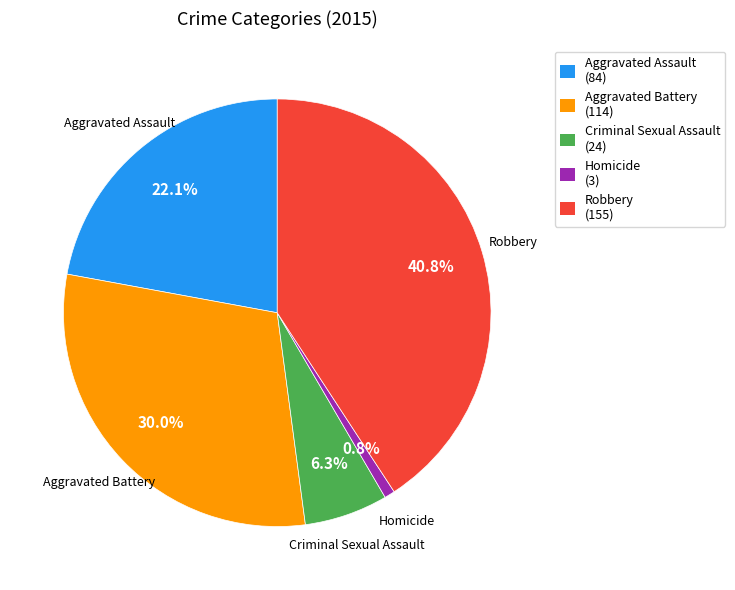

Which category has the smallest portion of the pie?

Homicide